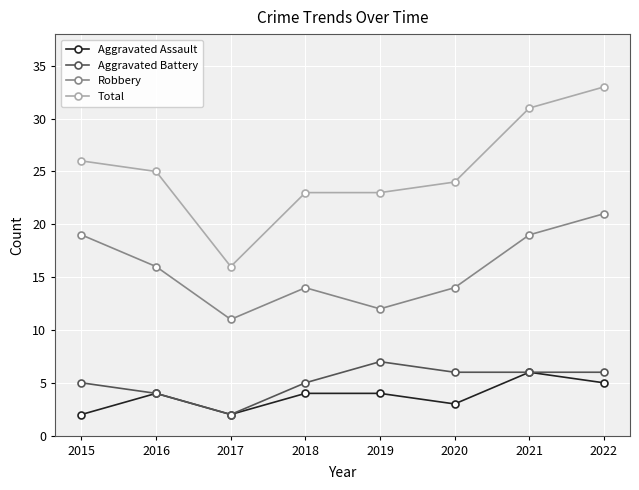

At which category is the sum across all series the highest?

2022